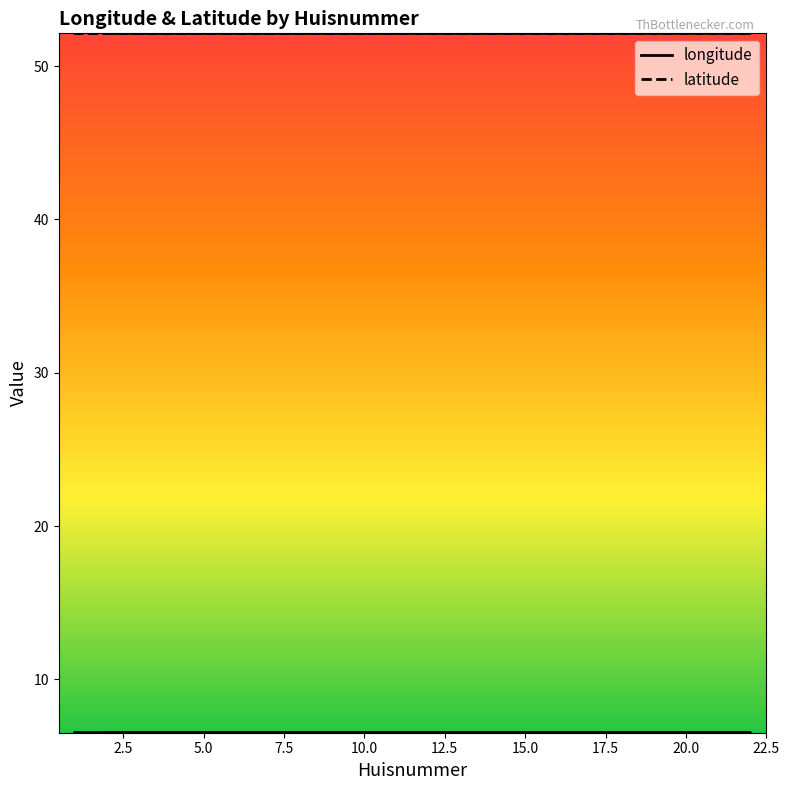

Reading right to left, list all the values displayed in this chart.

longitude: 6.5	6.5	6.5	6.5	6.5	6.5	6.5	6.5	6.5	6.5	6.5	6.5	6.5	6.5	6.5	6.5	6.5	6.5	6.5	6.5
latitude: 52.1	52.1	52.1	52.1	52.1	52.1	52.1	52.1	52.1	52.1	52.1	52.1	52.1	52.1	52.1	52.1	52.1	52.1	52.1	52.1